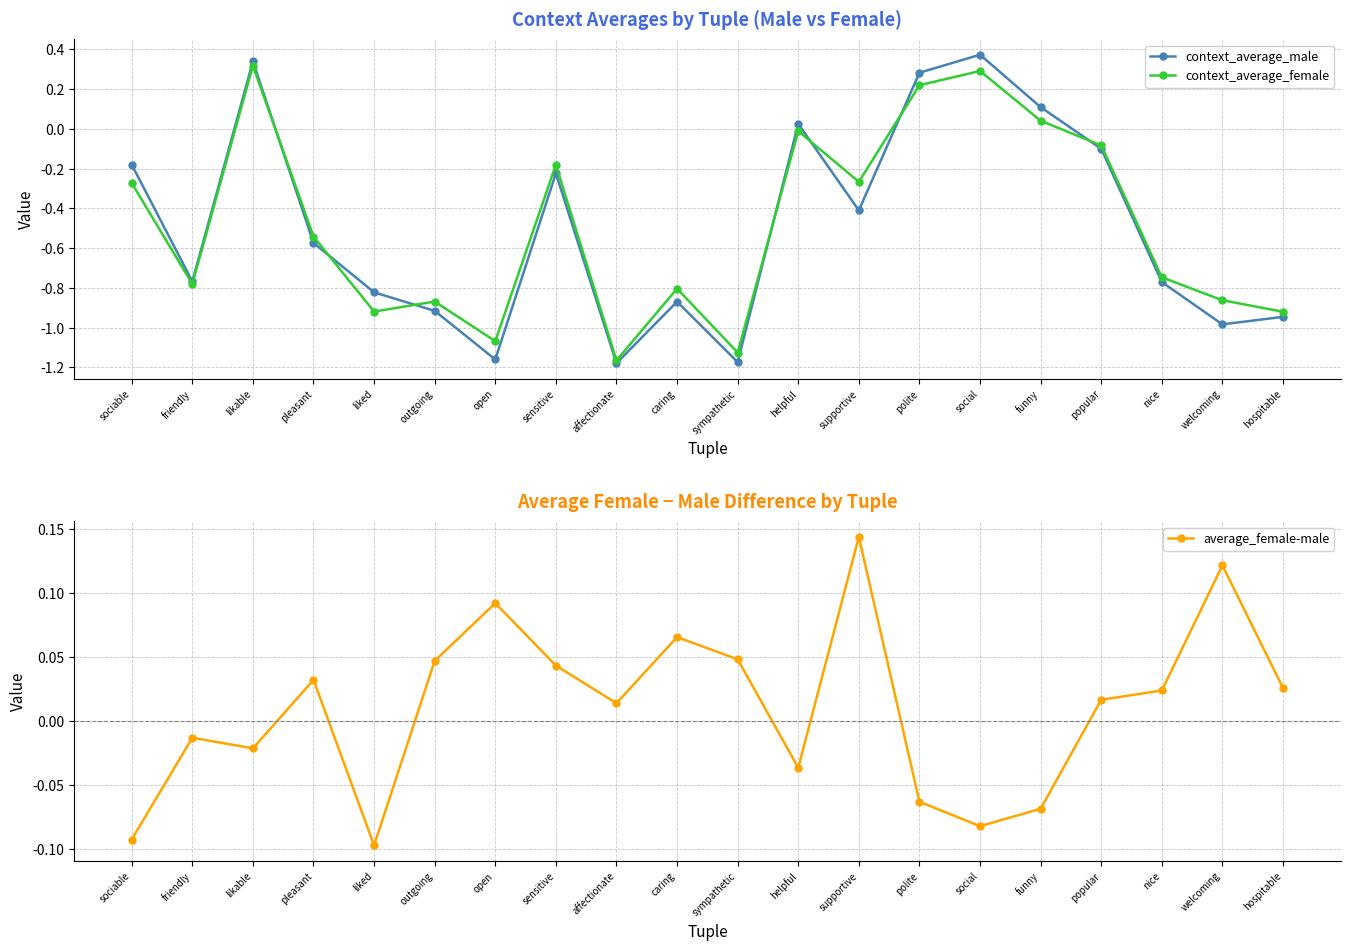

What is the approximate value of average_female-male at liked?

-0.1